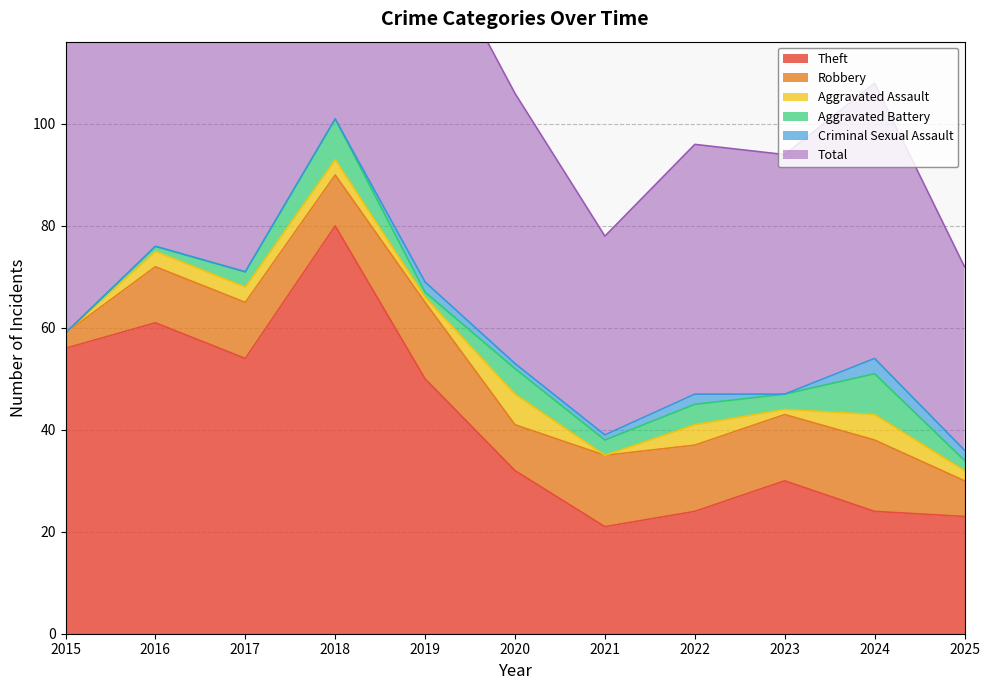

What is the total value across all series at 2017?

142